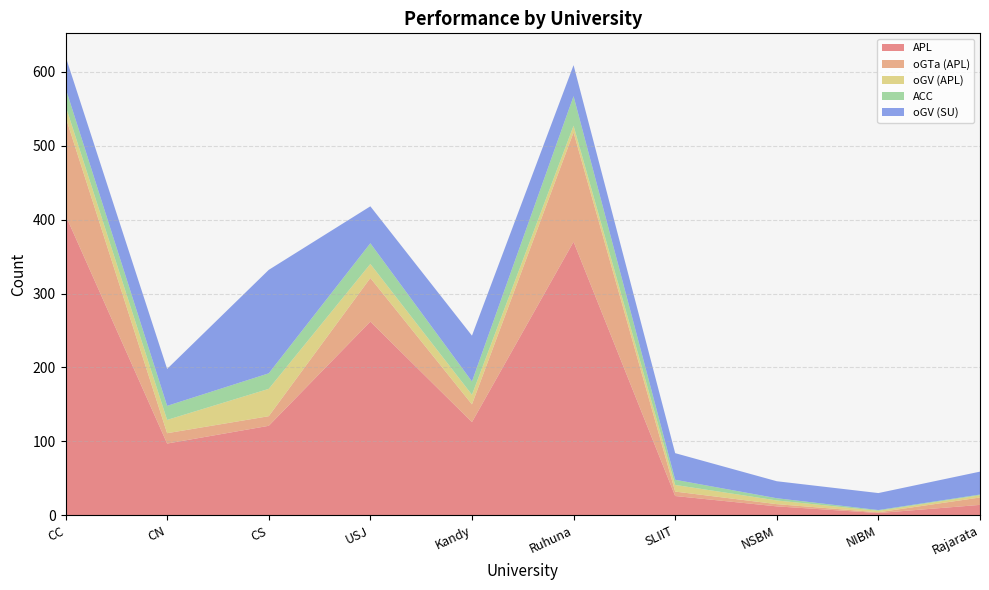

Reading right to left, transcribe all the data shown in this chart.

APL: Rajarata=14	NIBM=3	NSBM=12	SLIIT=26	Ruhuna=370	Kandy=126	USJ=262	CS=121	CN=97	CC=406
oGTa (APL): Rajarata=10	NIBM=1	NSBM=3	SLIIT=6	Ruhuna=148	Kandy=24	USJ=59	CS=13	CN=14	CC=133
oGV (APL): Rajarata=3	NIBM=2	NSBM=5	SLIIT=9	Ruhuna=9	Kandy=13	USJ=19	CS=37	CN=18	CC=15
ACC: Rajarata=1	NIBM=1	NSBM=3	SLIIT=7	Ruhuna=40	Kandy=18	USJ=28	CS=21	CN=19	CC=24
oGV (SU): Rajarata=31	NIBM=23	NSBM=23	SLIIT=36	Ruhuna=42	Kandy=62	USJ=50	CS=140	CN=50	CC=43